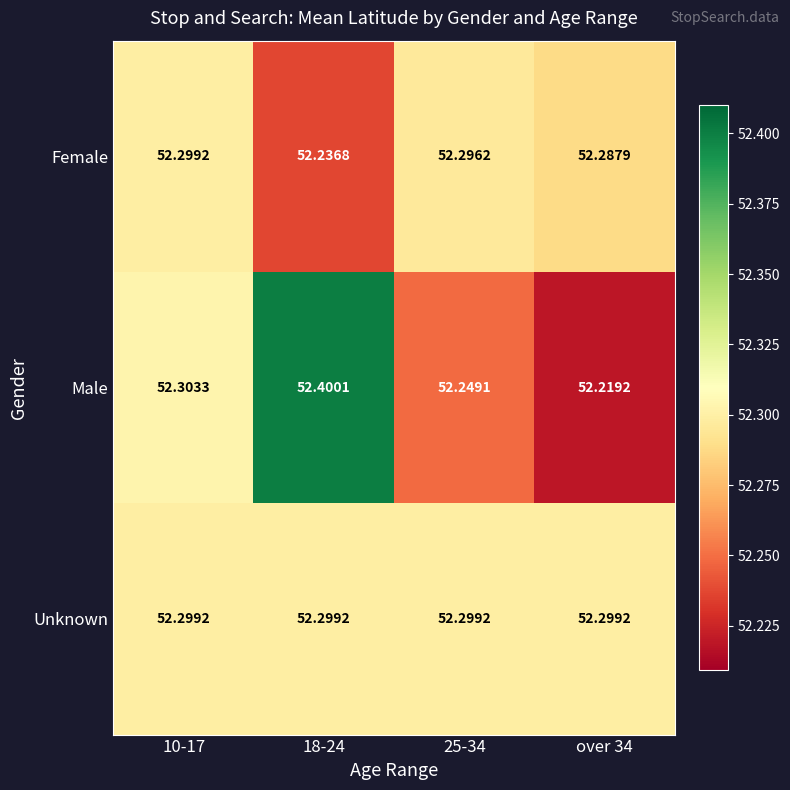

Which series has the largest range (max minus min)?

Male